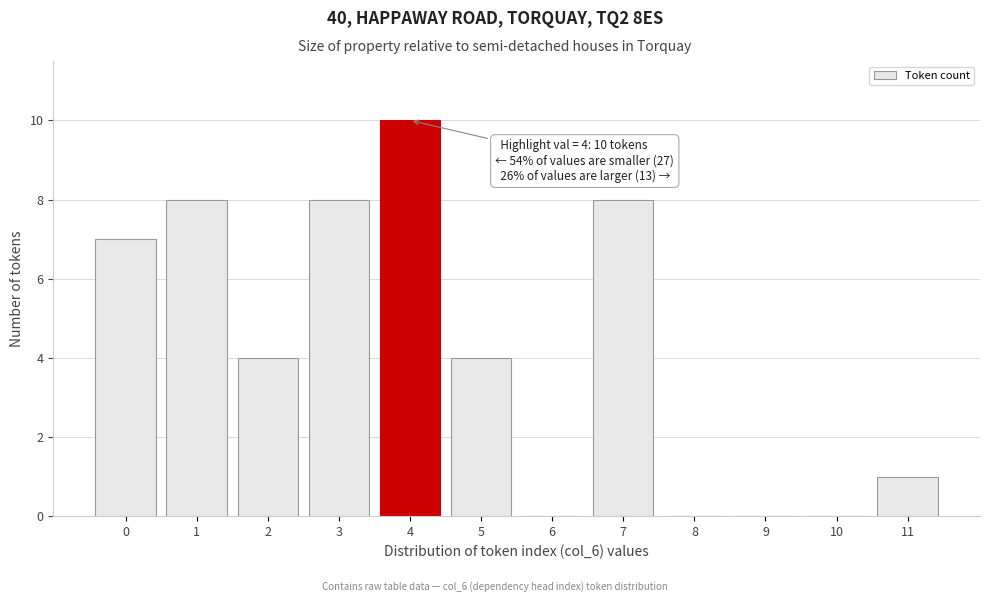

Reading right to left, list all the values displayed in this chart.

11=1	10=0	9=0	8=0	7=8	6=0	5=4	4=10	3=8	2=4	1=8	0=7